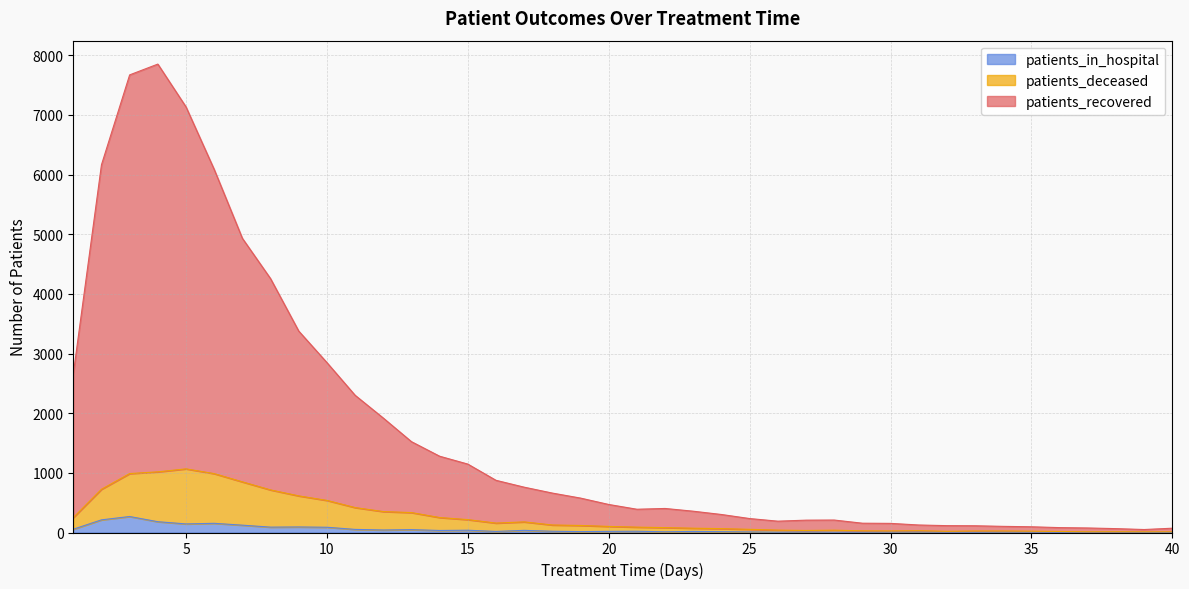

Reading left to right, extract all data points from this chart.

patients_recovered: 2659	6165	7672	7853	7135	6087	4932	4256	3377	2849	2301	1919	1523	1279	1147	875	760	661	577	470	390	403	357	302	234	190	207	209	156	153	126	115	113	103	96	82	76	65	50	72
patients_deceased: 250	725	988	1017	1067	987	849	714	614	538	418	351	334	251	216	158	178	126	118	102	90	82	72	65	53	40	34	39	28	26	30	20	25	25	22	17	12	13	11	11
patients_in_hospital: 55	212	268	181	144	154	123	90	93	88	52	42	48	34	38	18	36	21	15	19	21	12	18	14	10	5	8	4	5	7	8	5	4	7	6	3	5	6	3	1